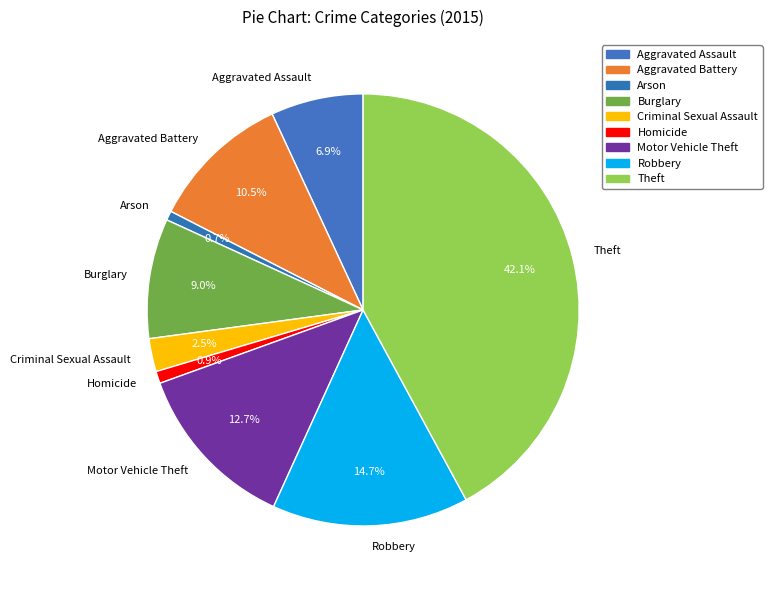

Does Aggravated Assault represent more than half of the total?

No